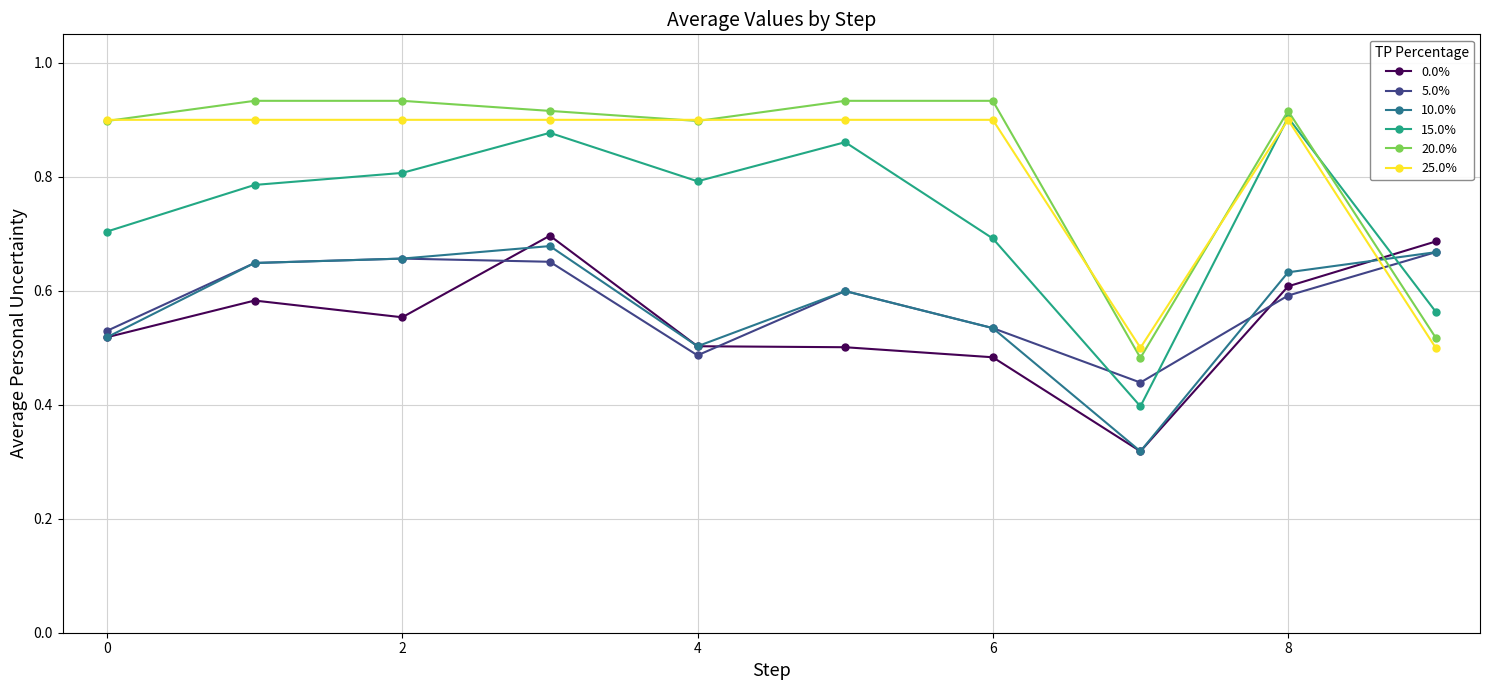

True or false: 0.0% and 5.0% cross at least once.

True